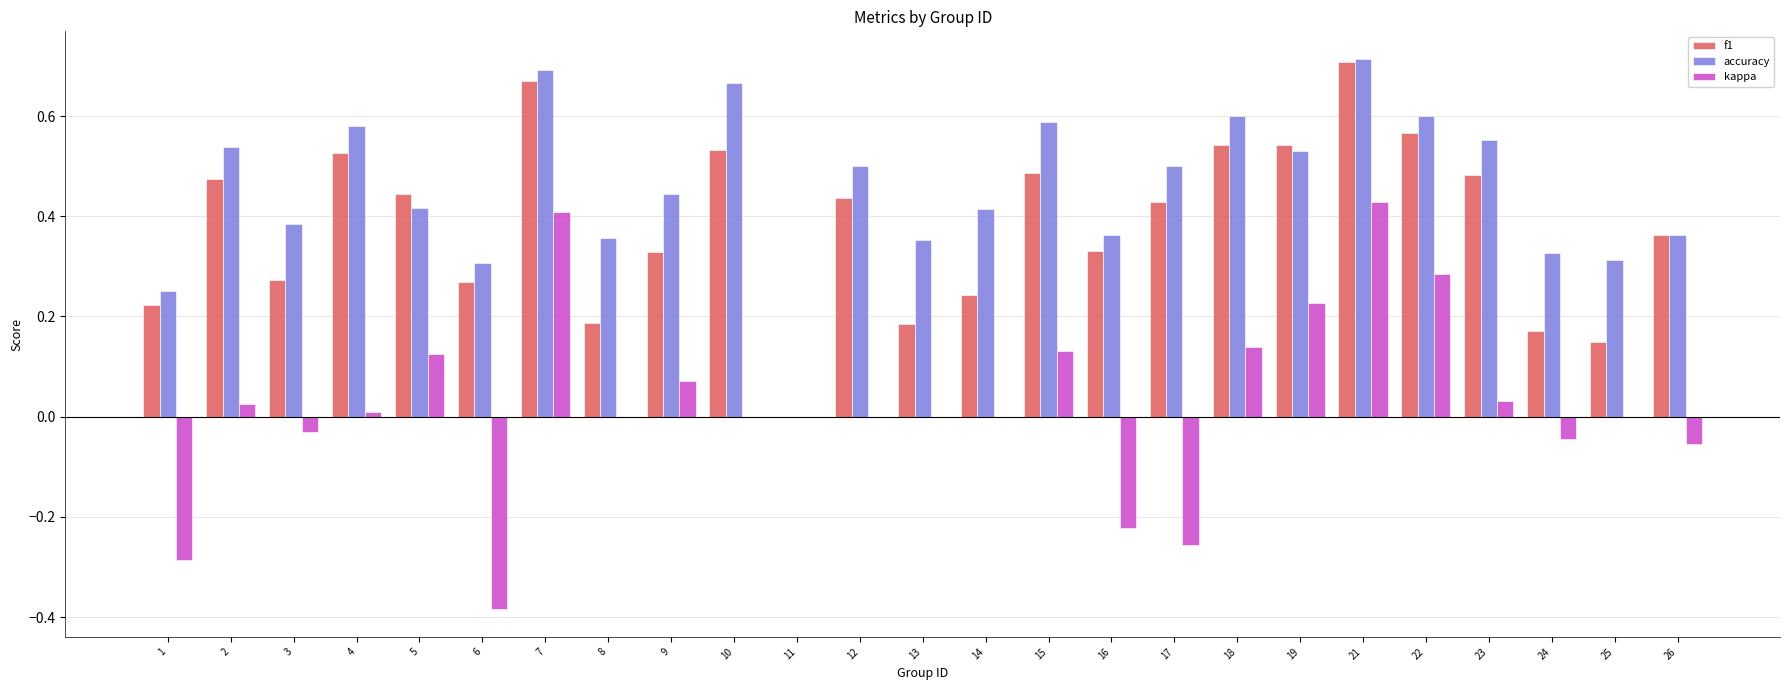

Which category has the highest value in the kappa series?

21